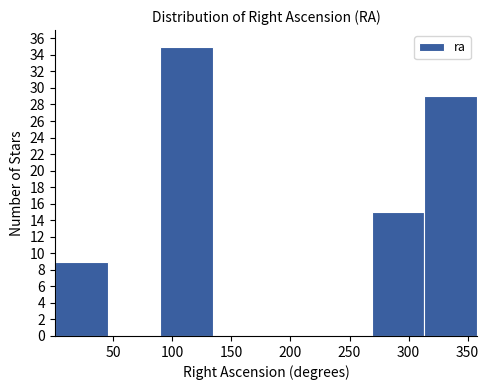

Reading left to right, transcribe this chart: for each bar, give the range it covers on the x-axis and its height. Neither the bar edges nor the heights are printed on the chart, so give them approximately, as read against the axes.

0 to 45: 9
45 to 90: 0
90 to 135: 35
135 to 180: 0
180 to 225: 0
225 to 270: 0
270 to 315: 15
315 to 360: 29